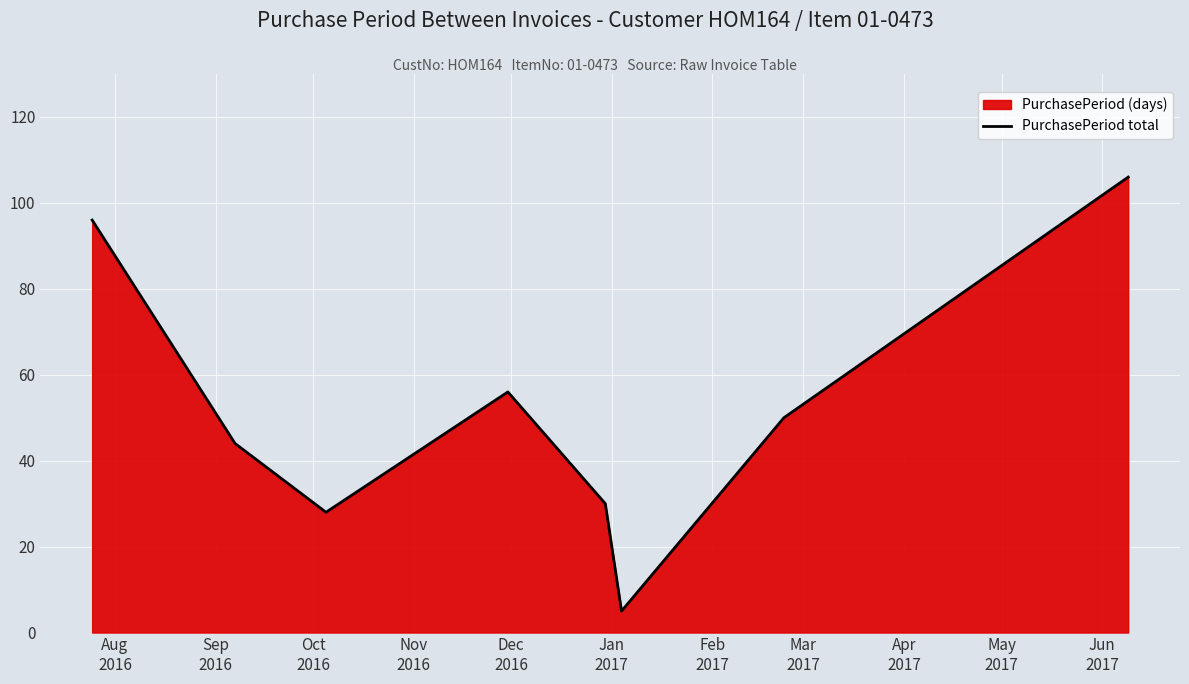

What is the difference between the maximum and minimum values?

101